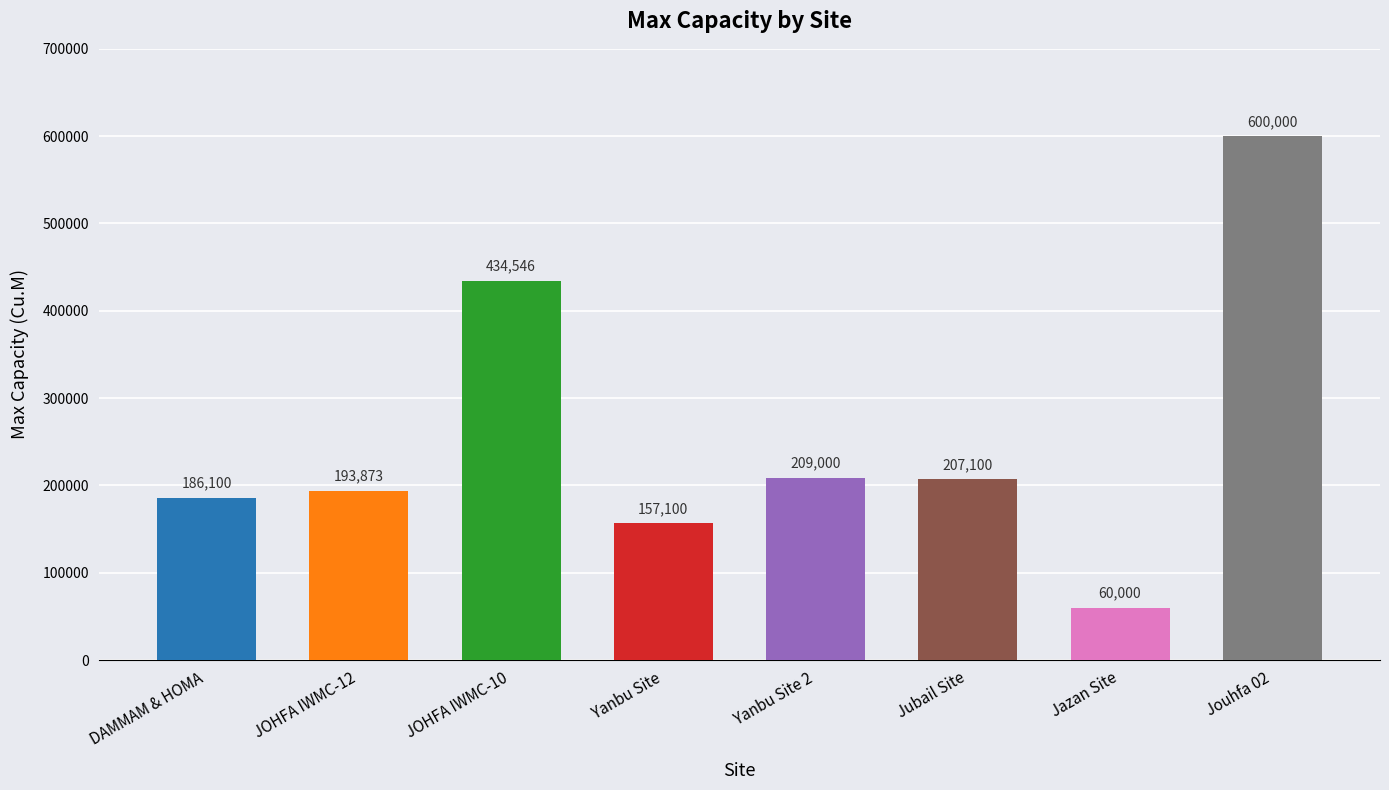

What is the sum of all values?

2047719